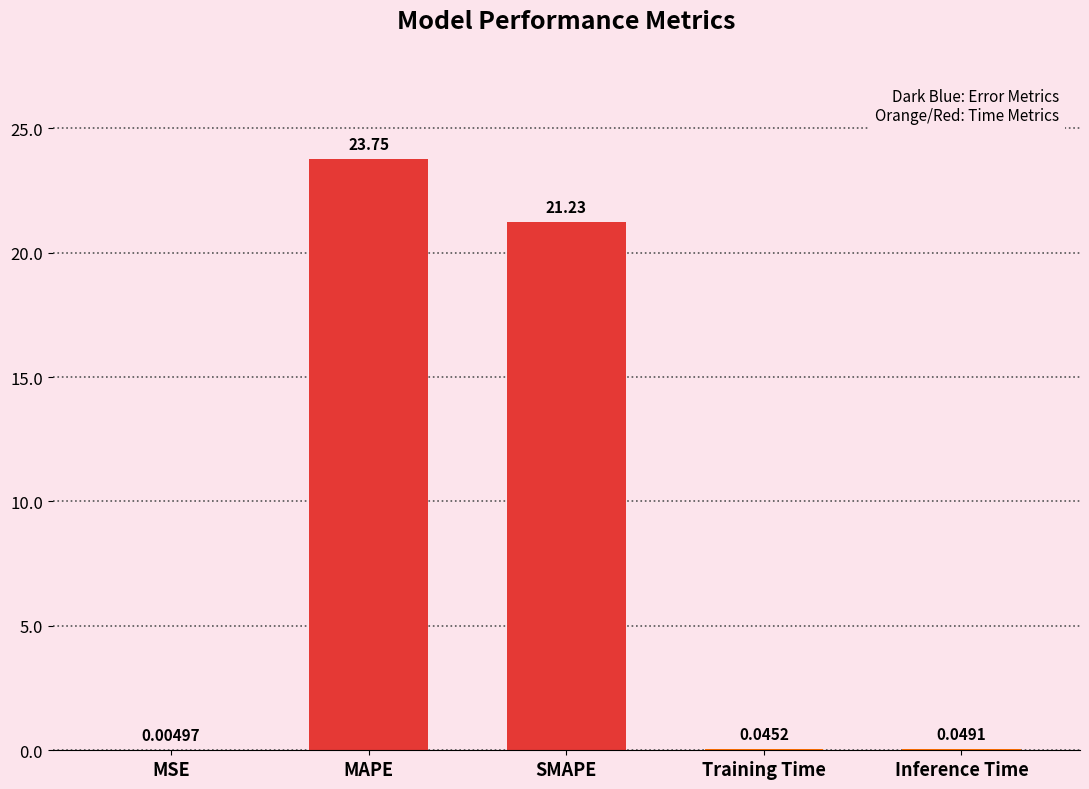

What is the sum of all values?

45.1